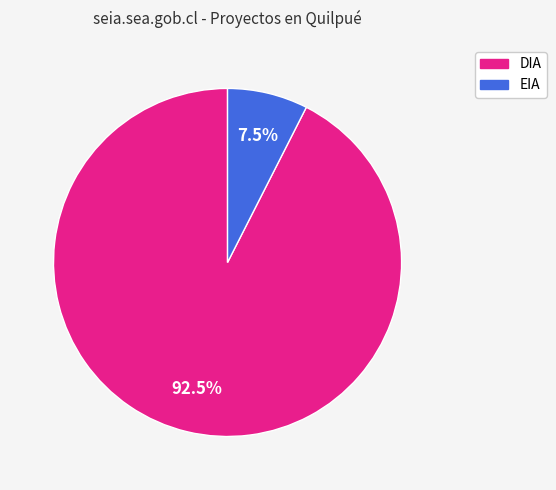

What is the smallest slice in the pie chart?

EIA